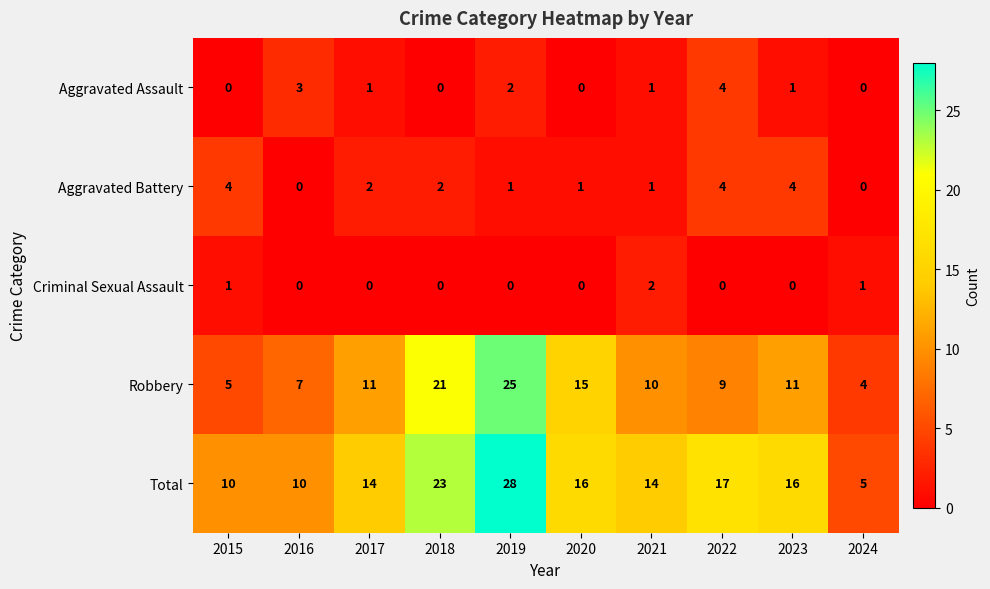

What is the average value of the Total series?

15